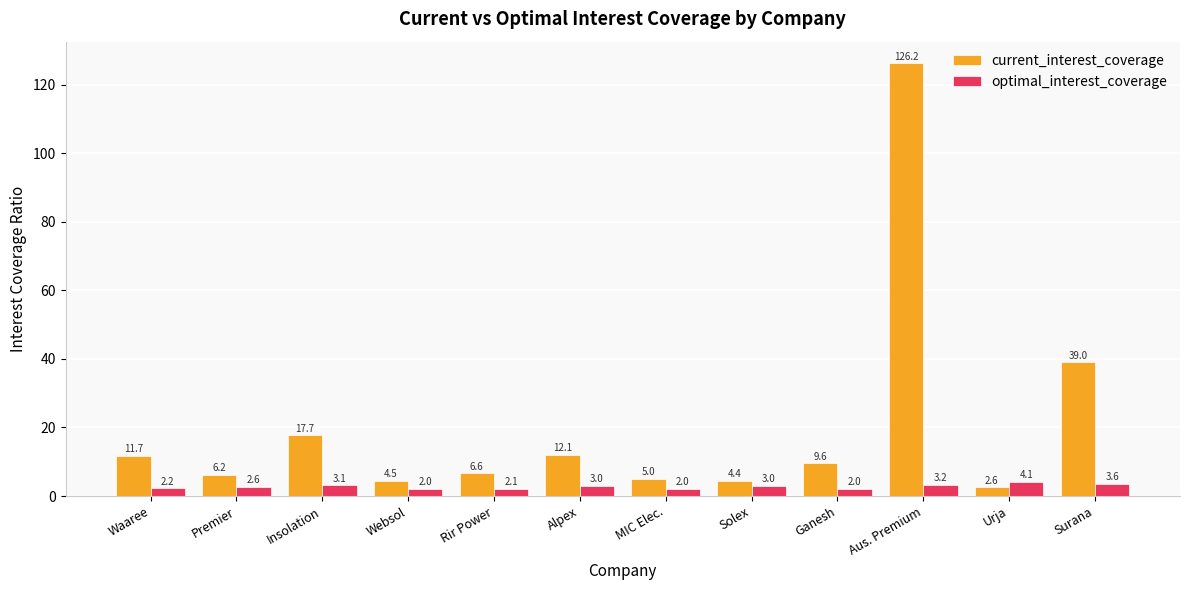

The value of current_interest_coverage at Waaree is 11.7. True or false?

True